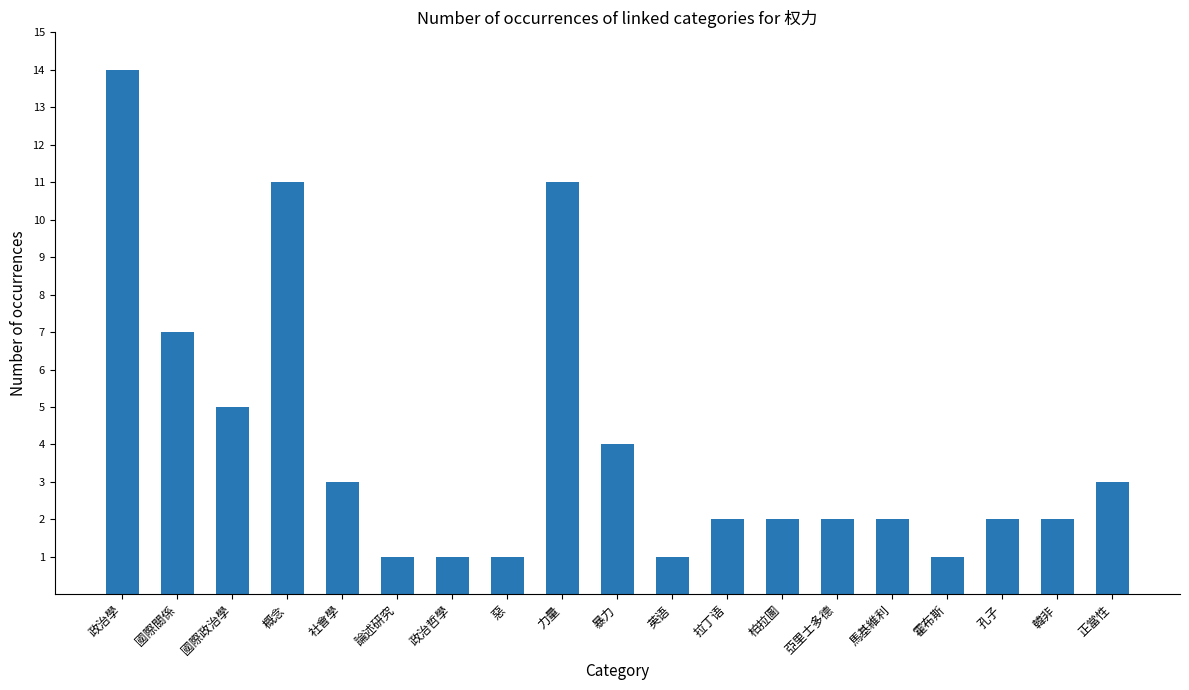

Reading left to right, list all the values displayed in this chart.

政治學=14	國際關係=7	國際政治學=5	概念=11	社會學=3	論述研究=1	政治哲學=1	惡=1	力量=11	暴力=4	英语=1	拉丁语=2	柏拉圖=2	亞里士多德=2	馬基維利=2	霍布斯=1	孔子=2	韓非=2	正當性=3